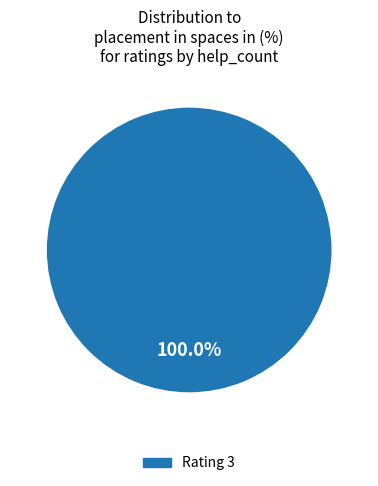

Does any single category account for the majority?

Yes